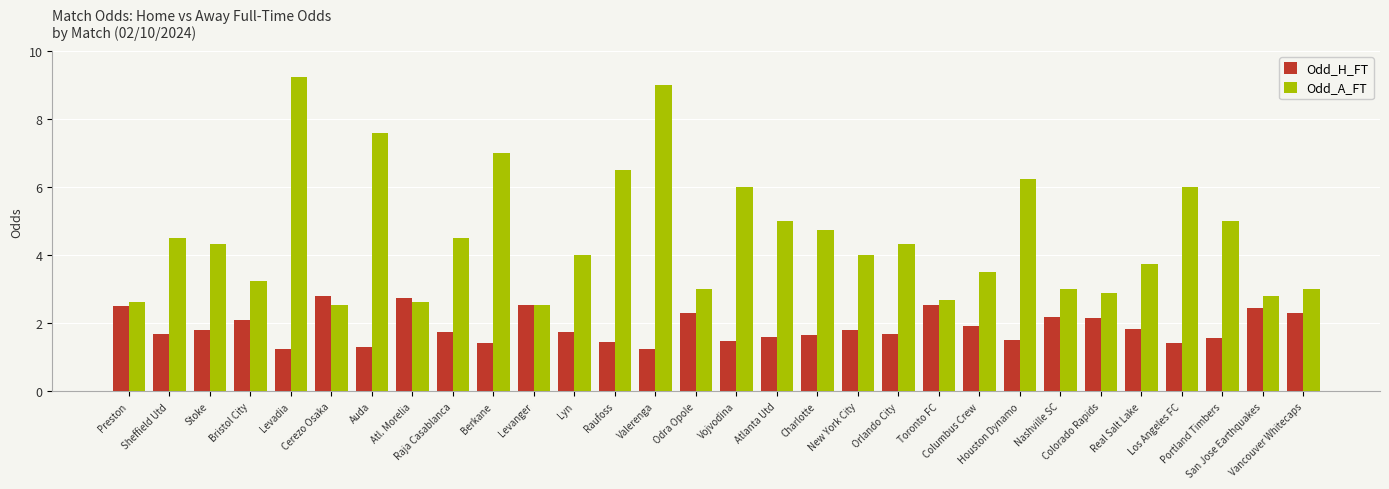

What is the average value of the Odd_H_FT series?

1.9